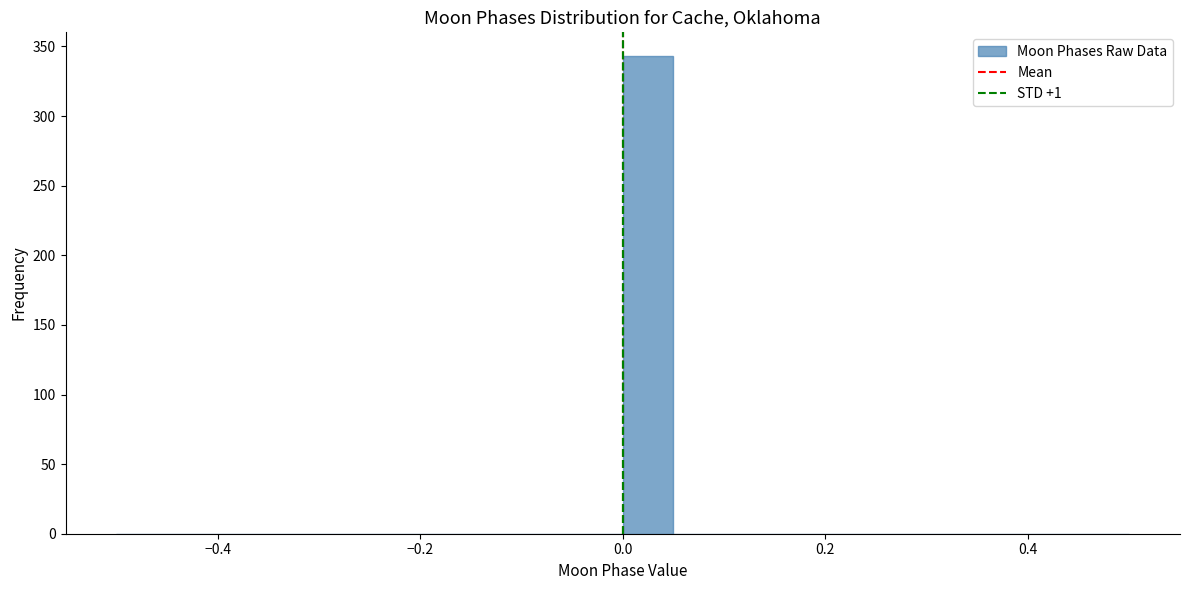

Read against the x-axis, roughly where is the centre of the tallest bar?

0.02